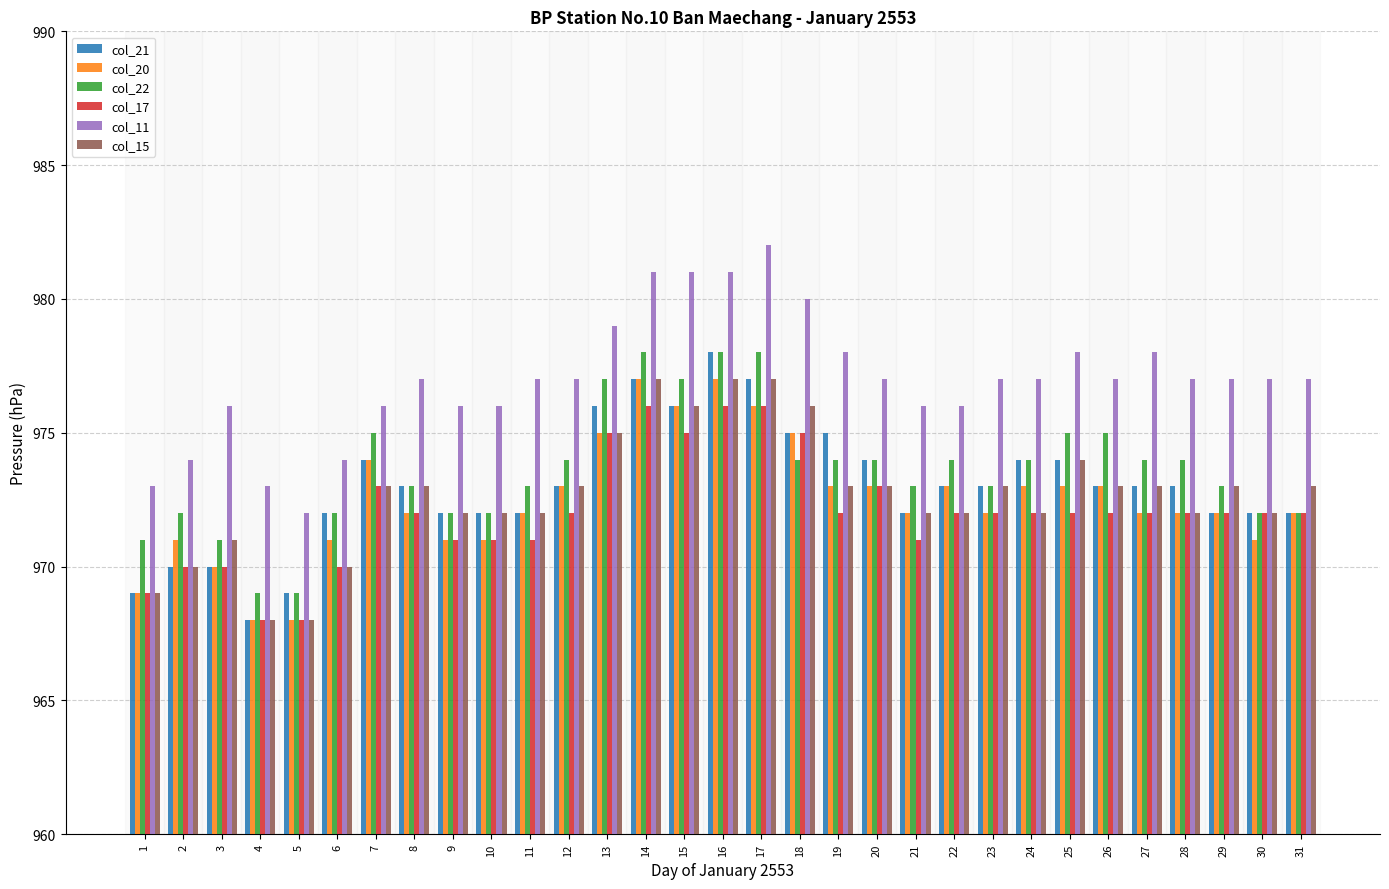

How many distinct data groups are displayed?

6